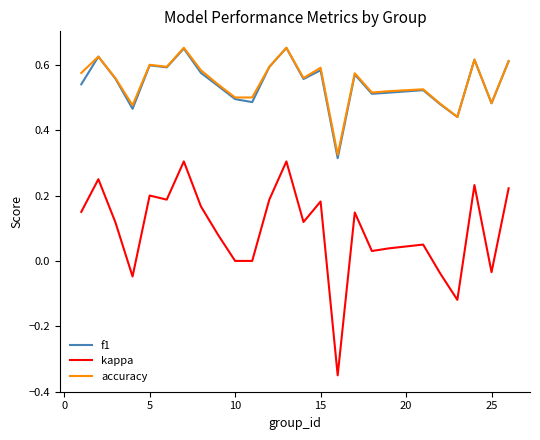

True or false: kappa and f1 cross at least once.

False